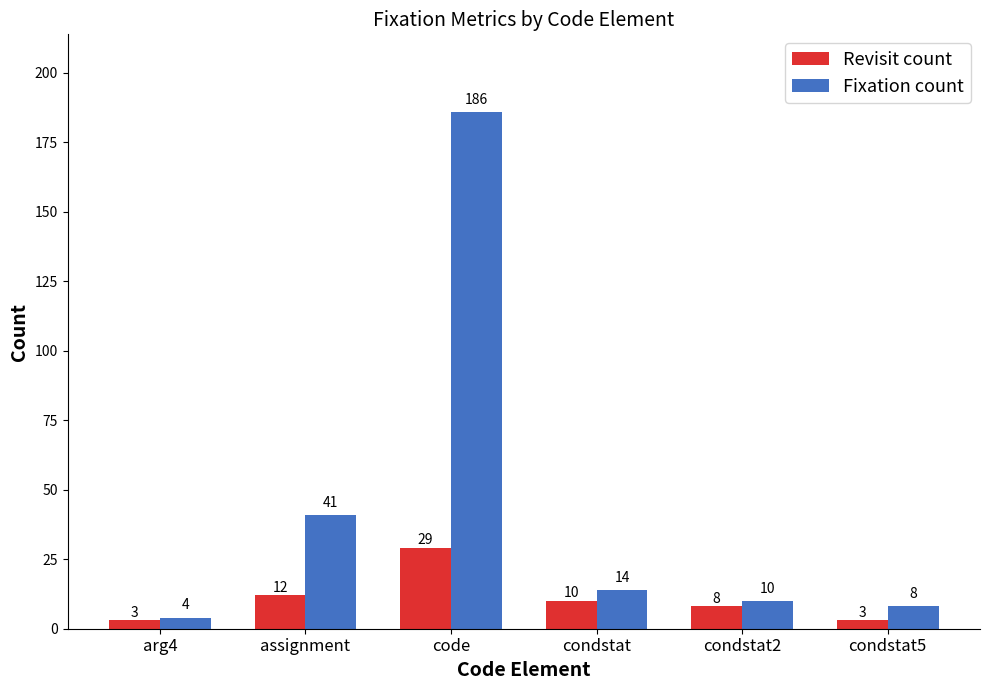

What is the spread (max minus min) of values at condstat?

4